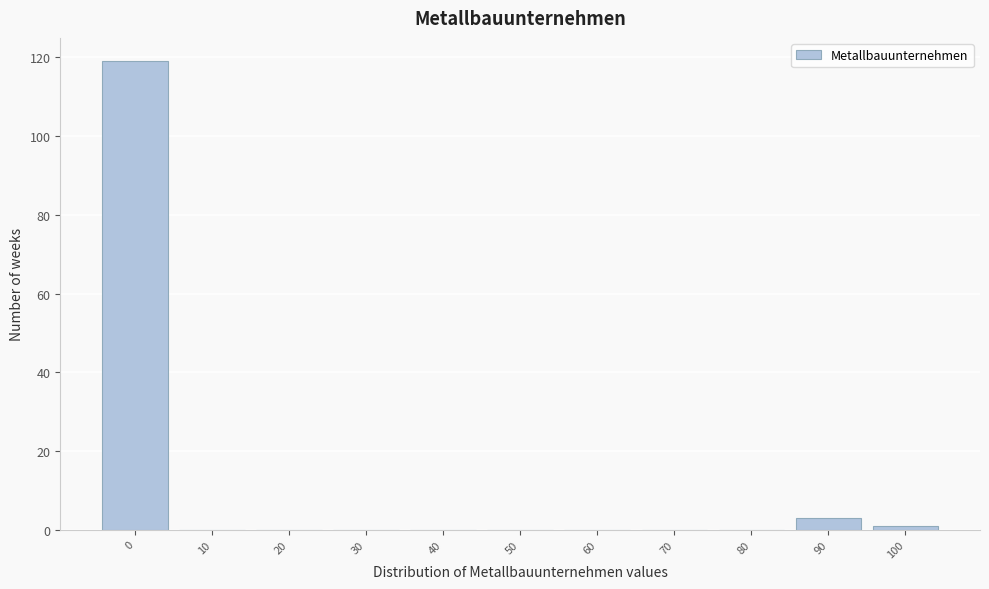

Reading left to right, transcribe all the data shown in this chart.

0=119	10=0	20=0	30=0	40=0	50=0	60=0	70=0	80=0	90=3	100=1